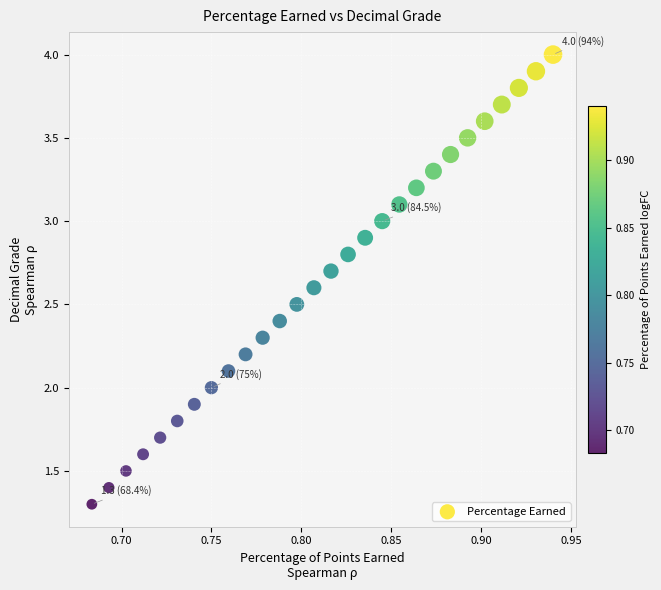

What is the range of X values (max minus min)?

0.3